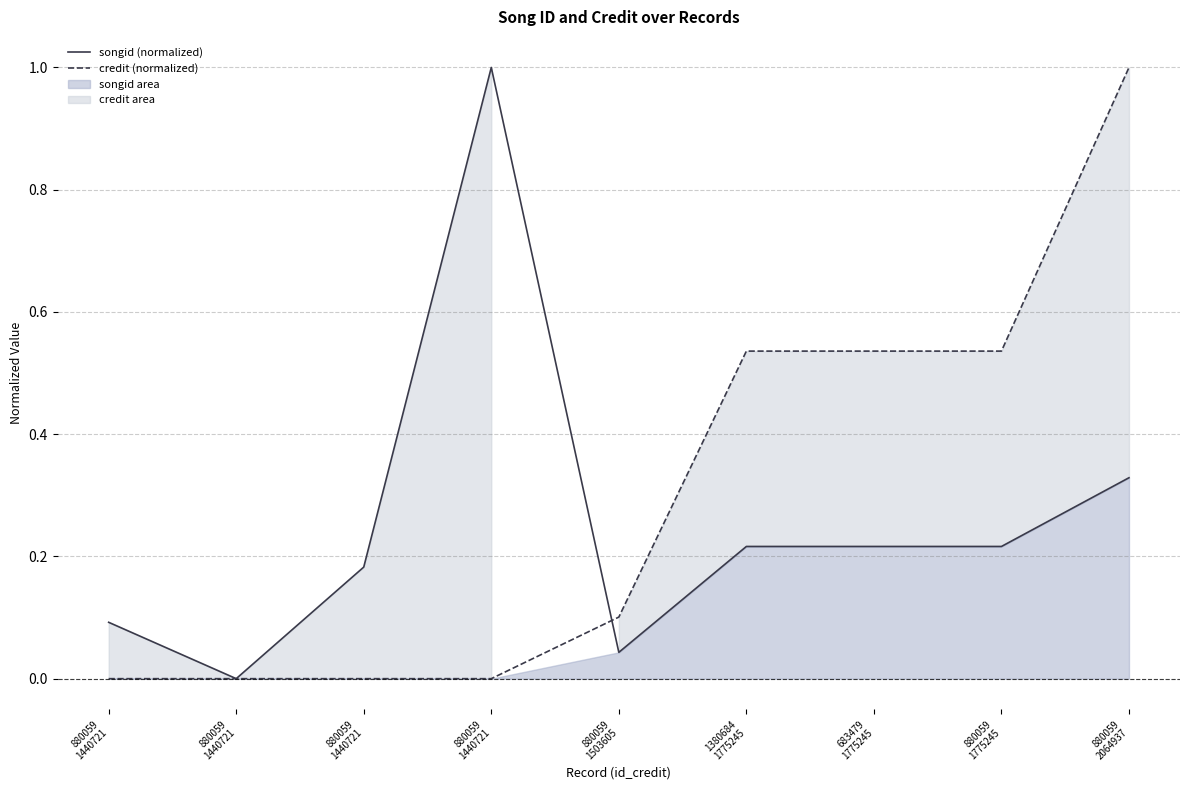

The credit (normalized) series shows 1.4 at 880059
2064937. True or false?

False